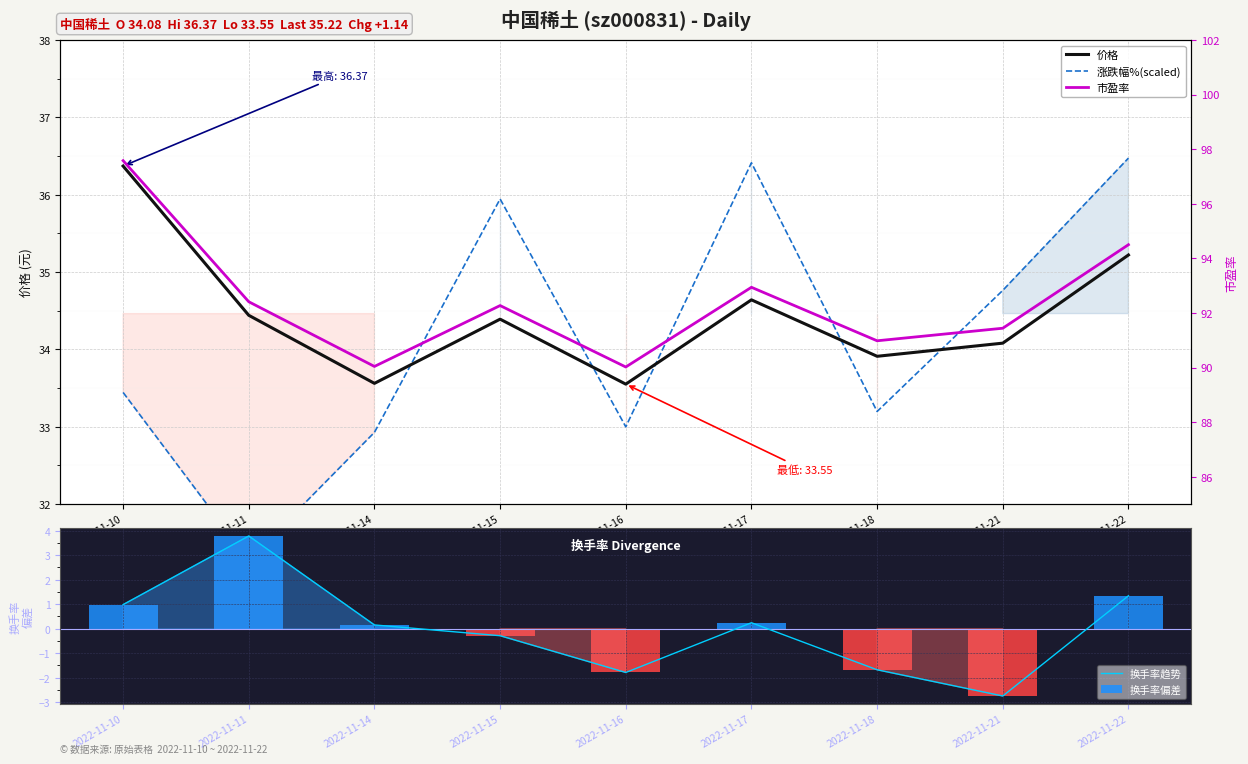

At 2022-11-14, list the series in order from smallest to largest.

换手率趋势, 换手率偏差, 涨跌幅%(scaled), 价格, 市盈率